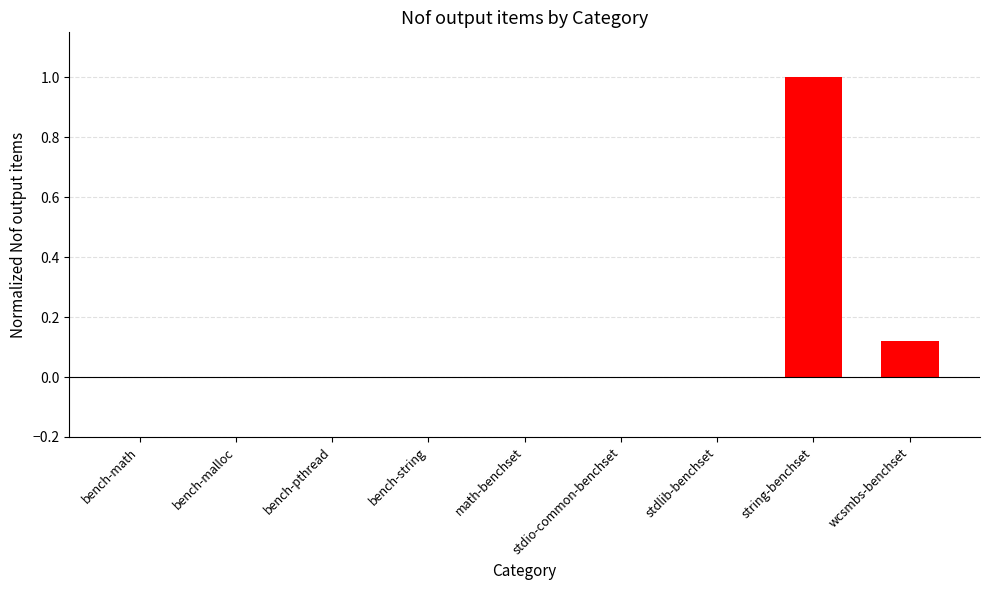

Which has a higher value, bench-malloc or wcsmbs-benchset?

wcsmbs-benchset